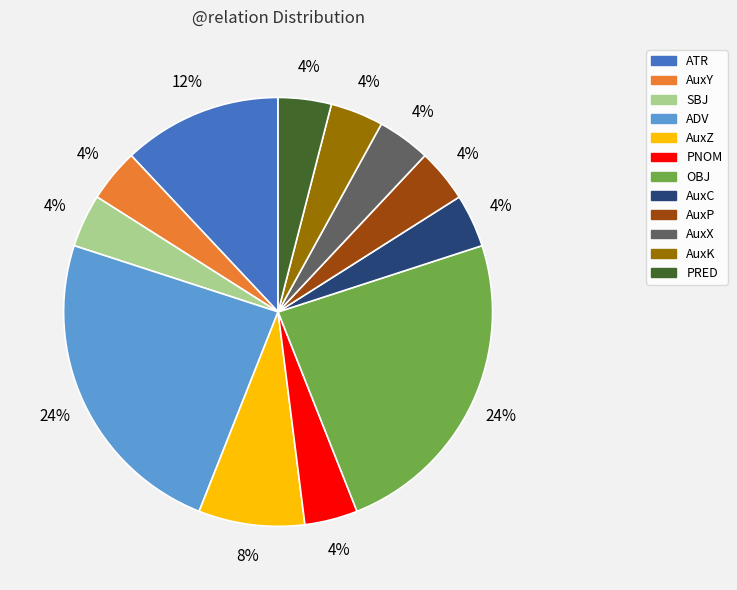

How many slices are in this pie chart?

12